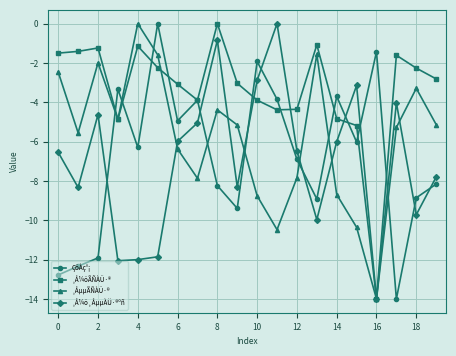

Is this an area chart (filled region under the line)?

No